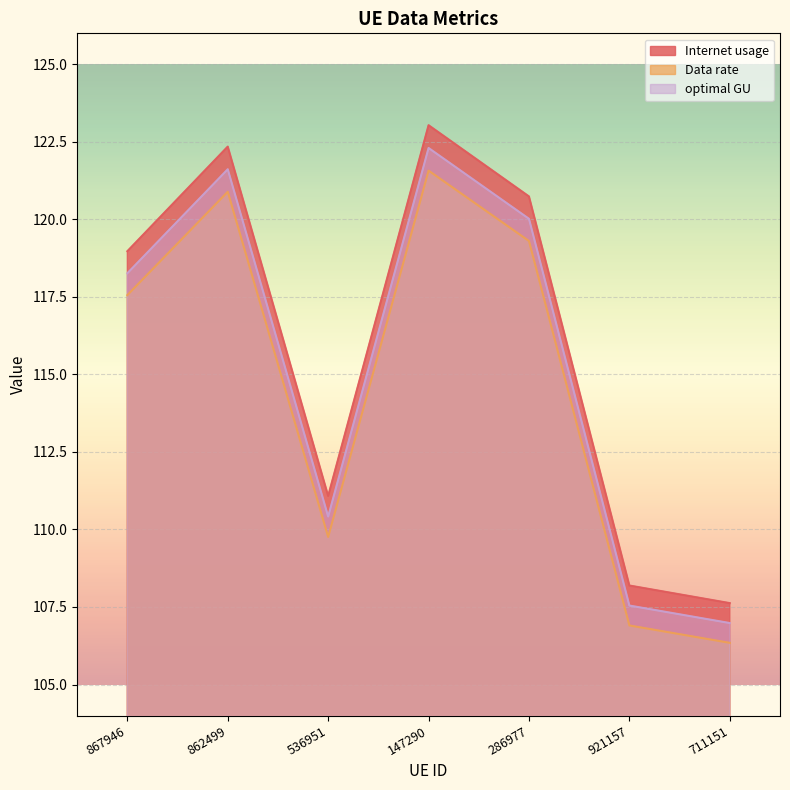

True or false: Internet usage and Data rate intersect in this chart.

False